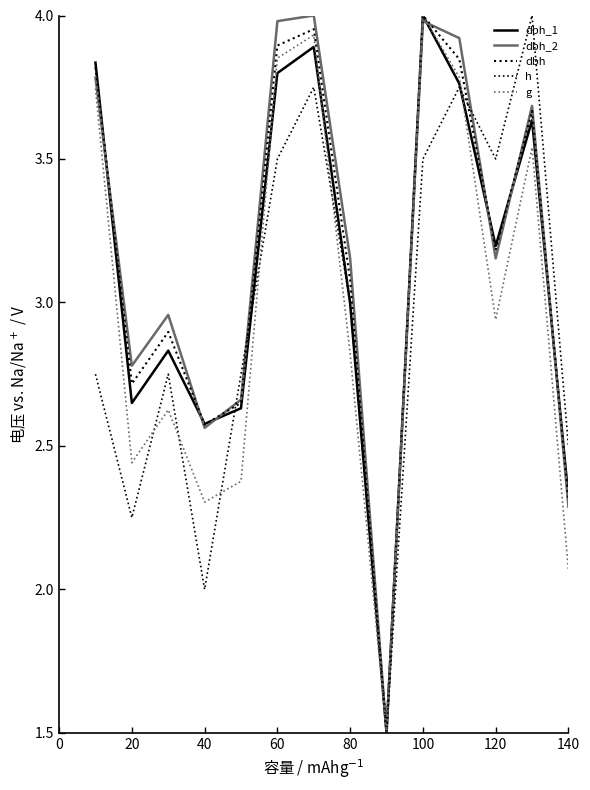

How many series are shown in this chart?

5